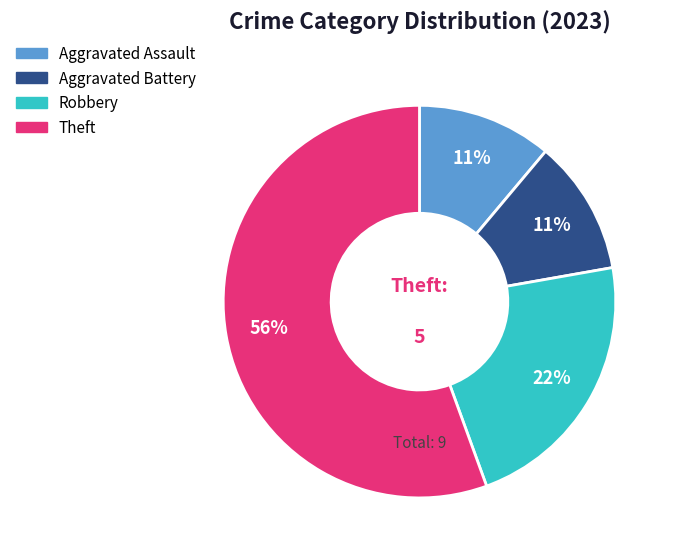

What is the ratio of the value at Aggravated Battery to the value at Robbery?

0.5